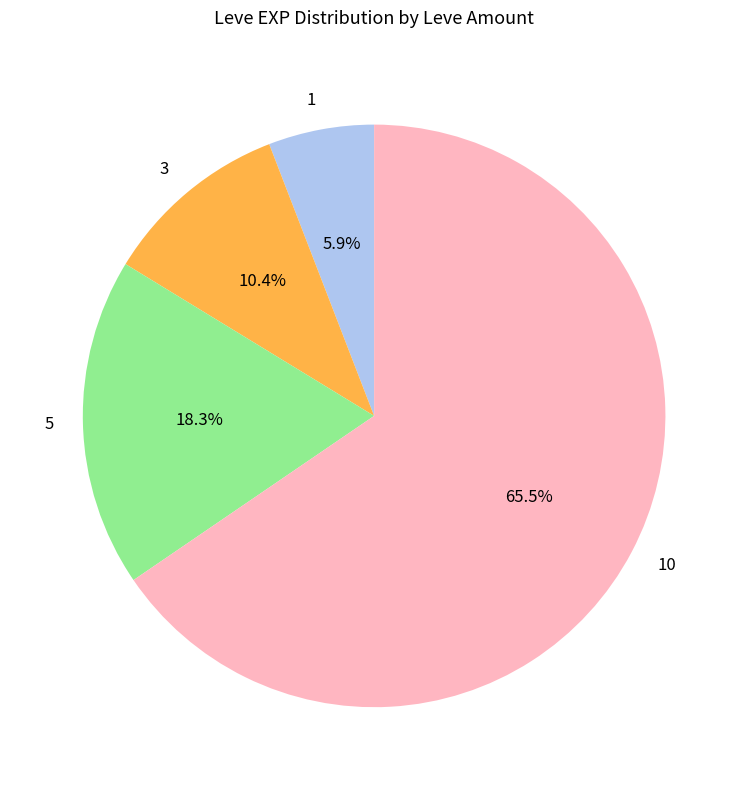

True or false: 1 accounts for 6% of the total.

True